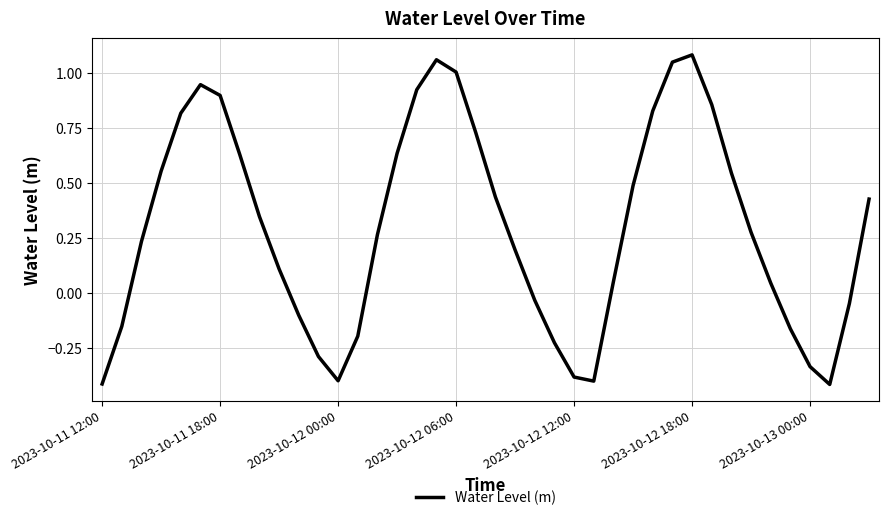

At which category does the data reach its first local valley?

2023-10-12 00:00